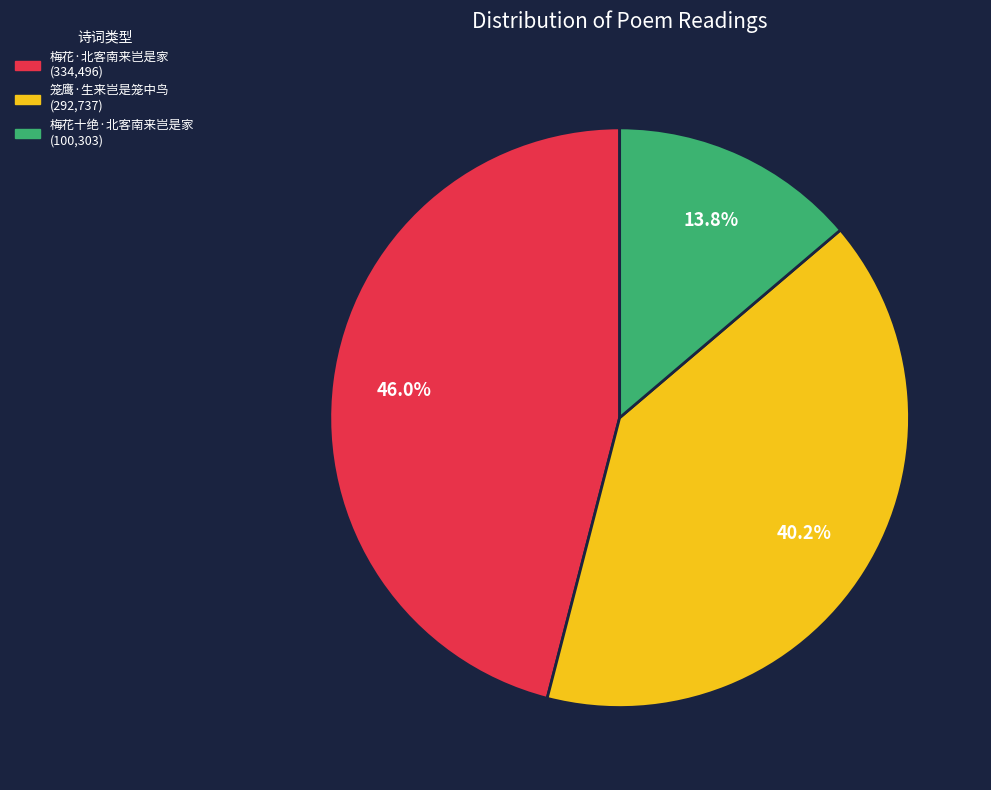

Is 梅花十绝·北客南来岂是家 the majority of the pie?

No